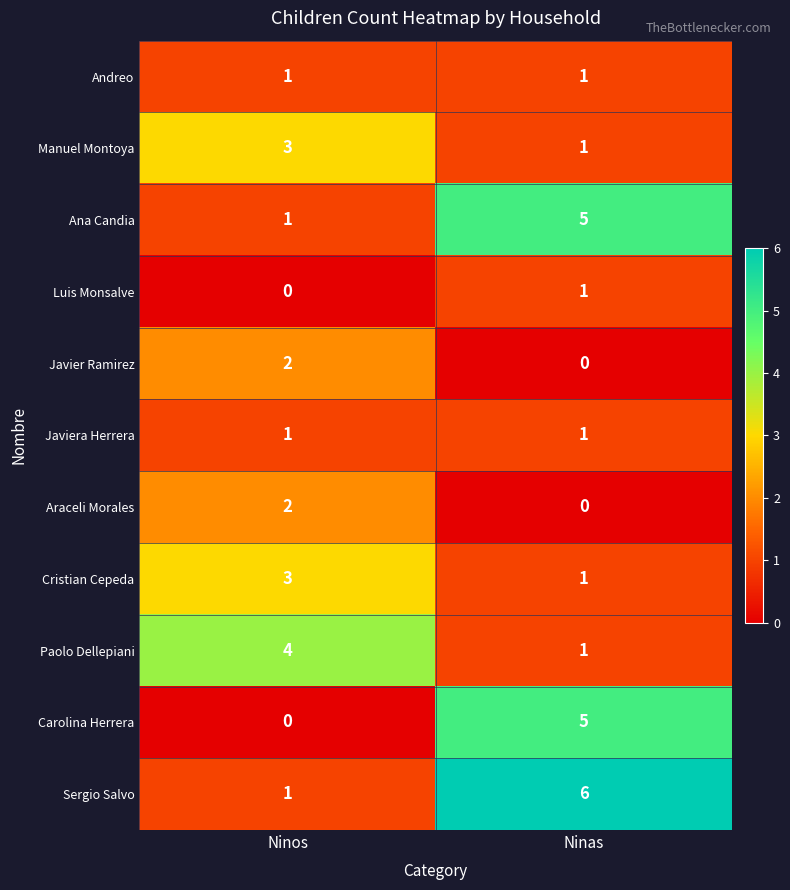

Rank the categories by Carolina Herrera value from lowest to highest.

Ninos, Ninas